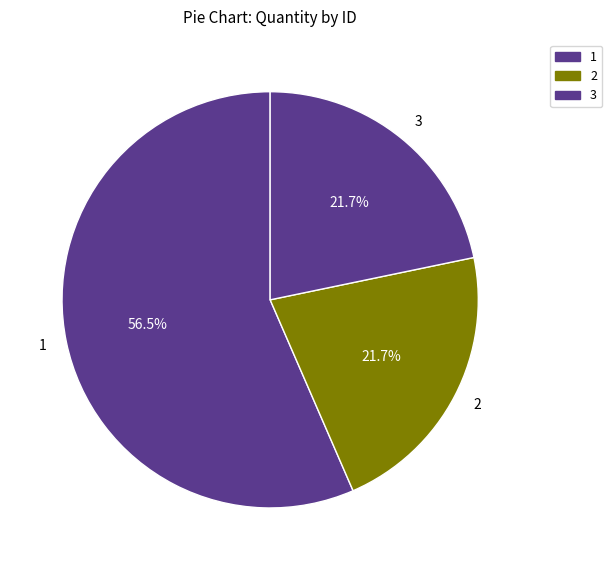

To the nearest percent, what portion does 3 represent?

22%